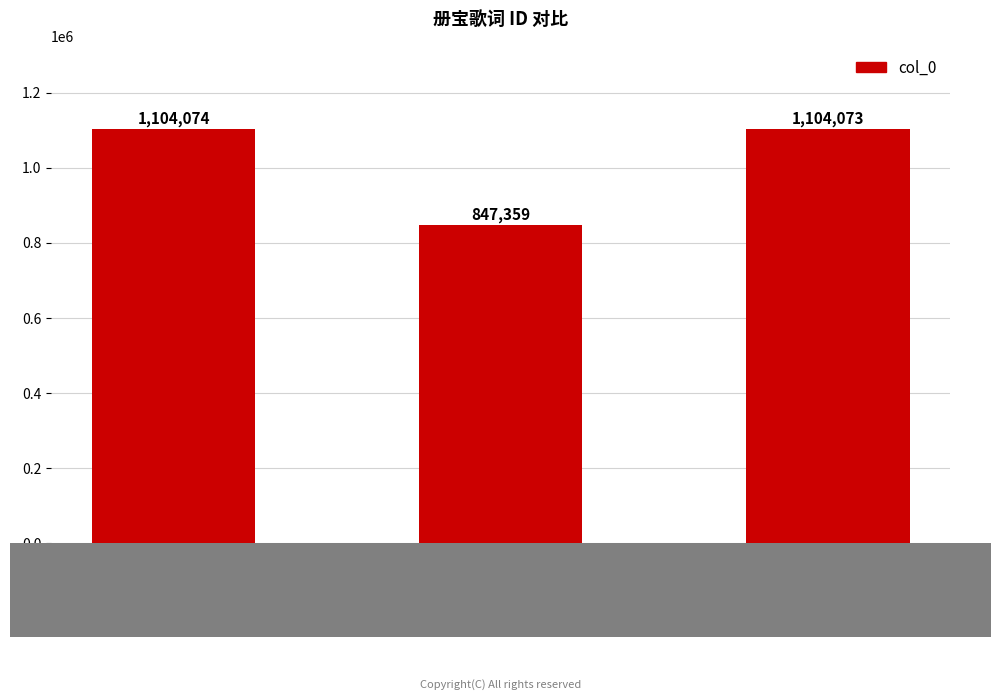

What is the label of the 3rd bar from the left?

其一 皇帝升坐
用《乾安》